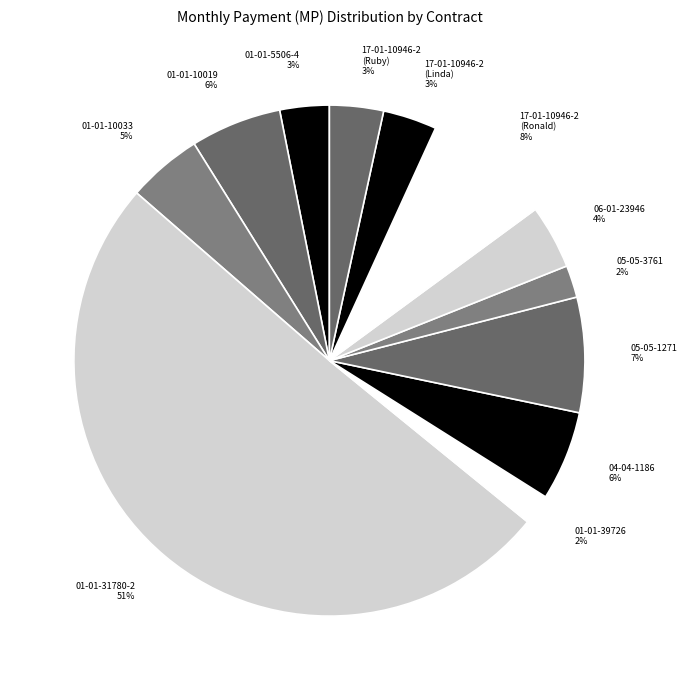

True or false: 01-01-5506-4 accounts for 16% of the total.

False